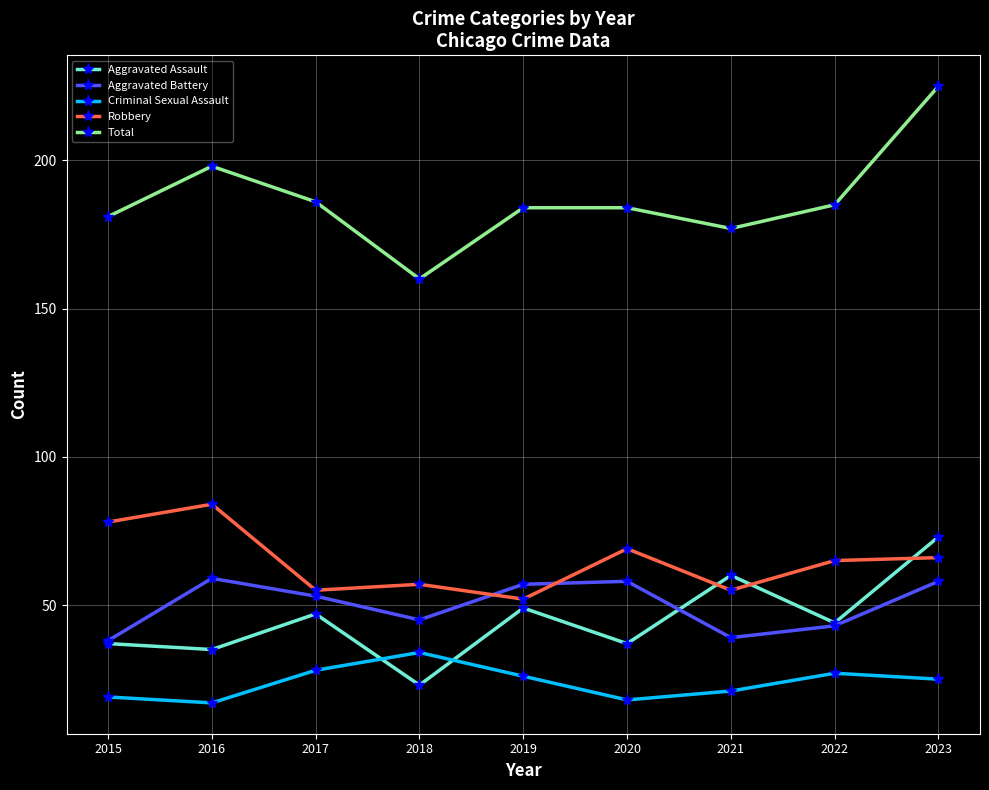

What is the minimum value for Criminal Sexual Assault?

17